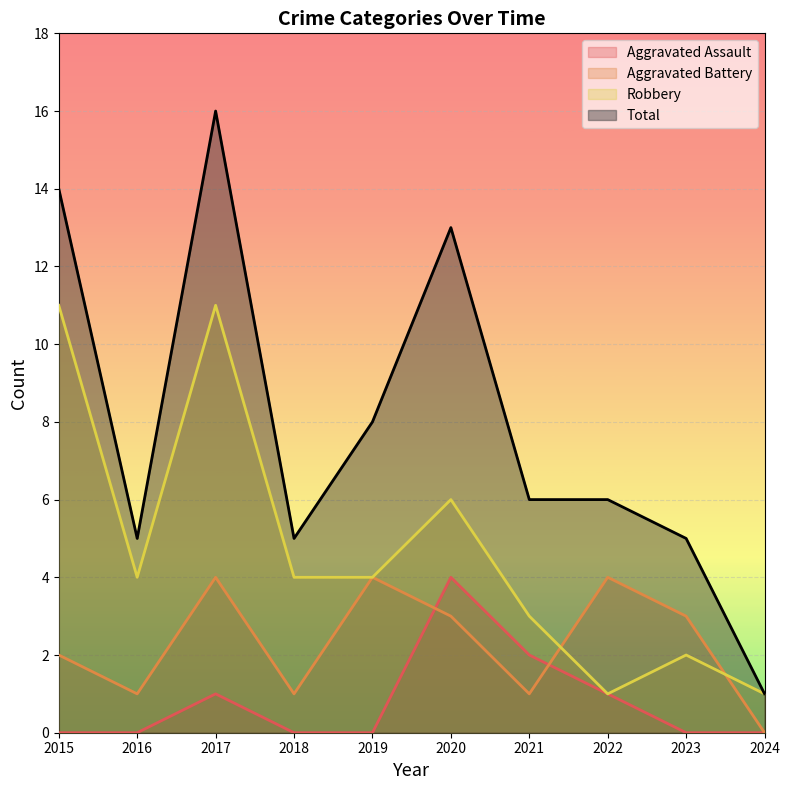

True or false: Aggravated Assault and Robbery cross at least once.

False